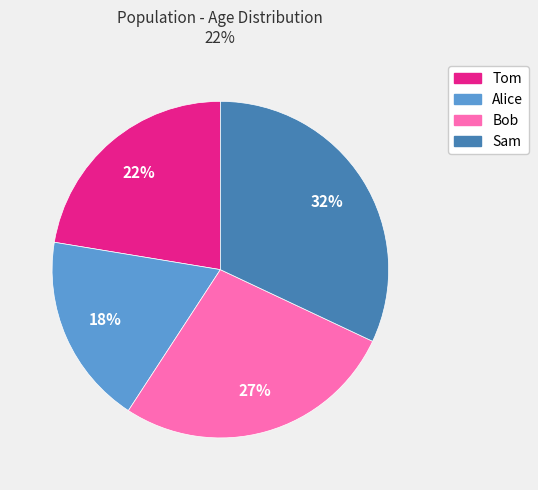

What percentage is the Bob slice, to the nearest percent?

27%